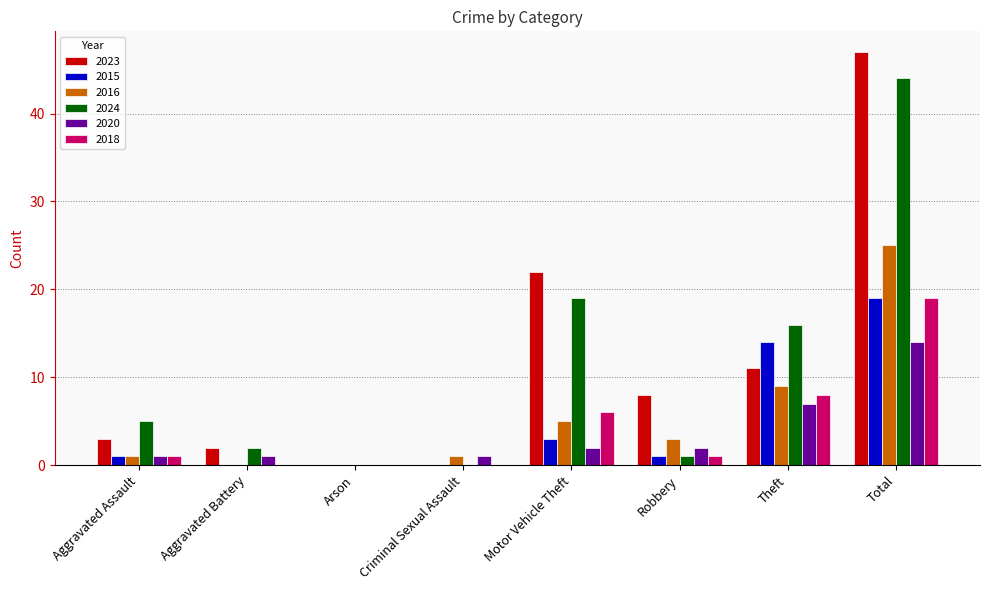

Which series has the largest range (max minus min)?

2023